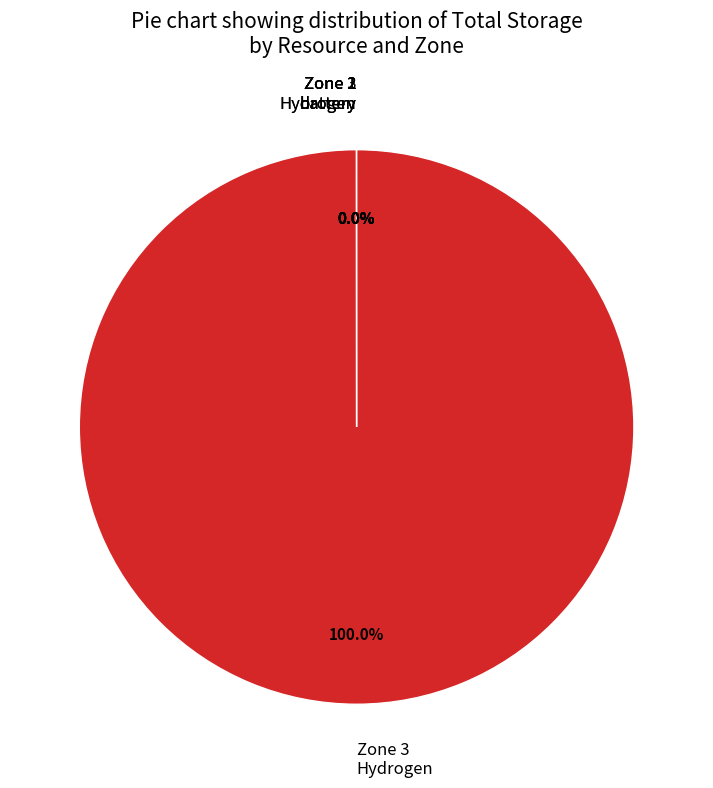

What is the largest slice in the pie chart?

Zone 3 Hydrogen